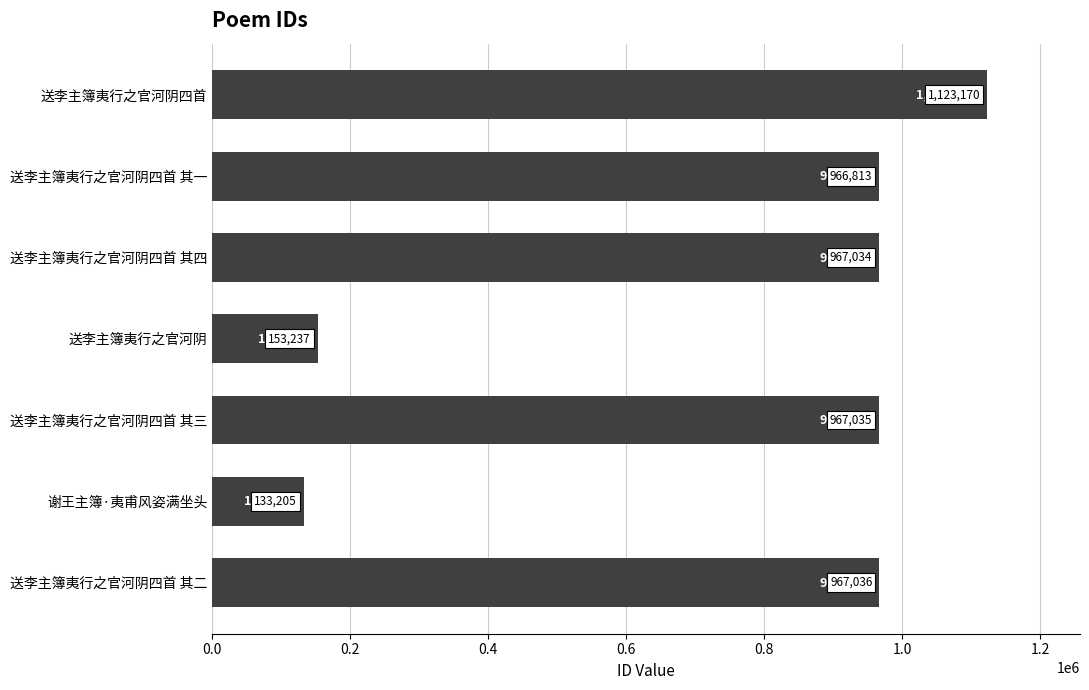

List the labels in order of value, largest first.

送李主簿夷行之官河阴四首, 送李主簿夷行之官河阴四首 其二, 送李主簿夷行之官河阴四首 其三, 送李主簿夷行之官河阴四首 其四, 送李主簿夷行之官河阴四首 其一, 送李主簿夷行之官河阴, 谢王主簿·夷甫风姿满坐头